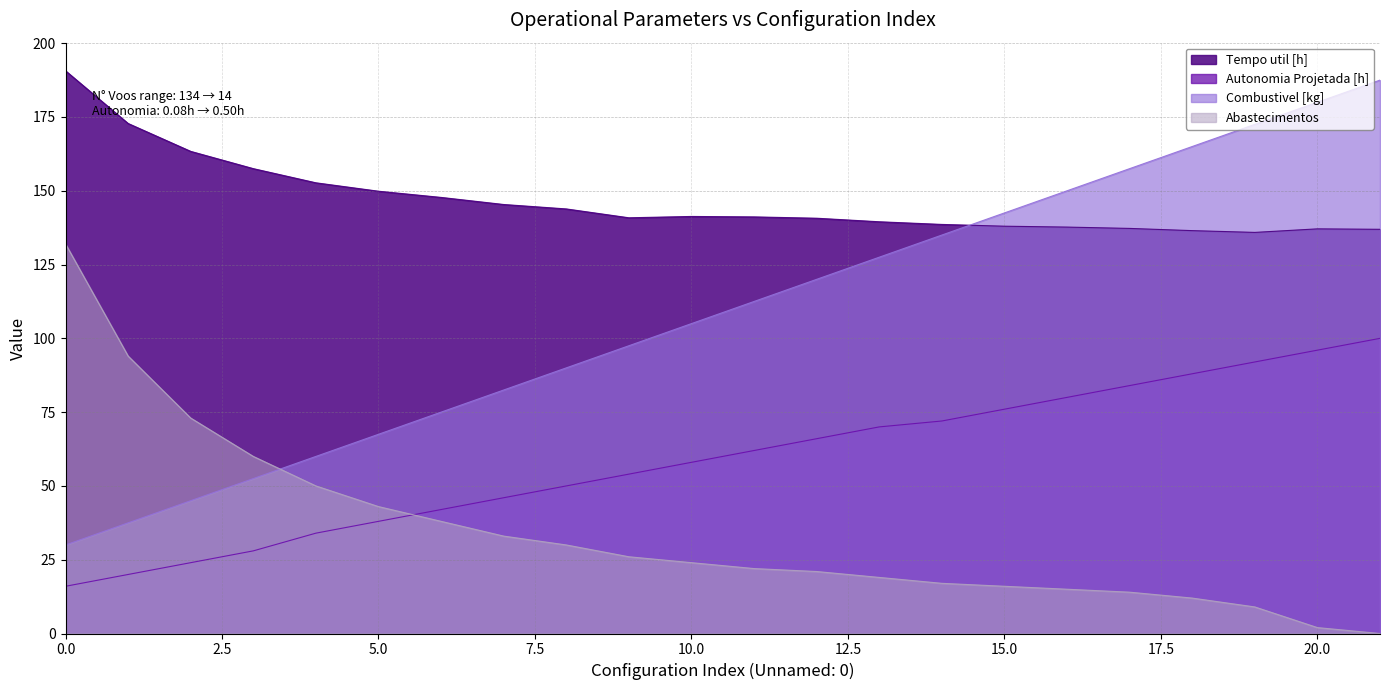

At which category is the sum across all series the highest?

21